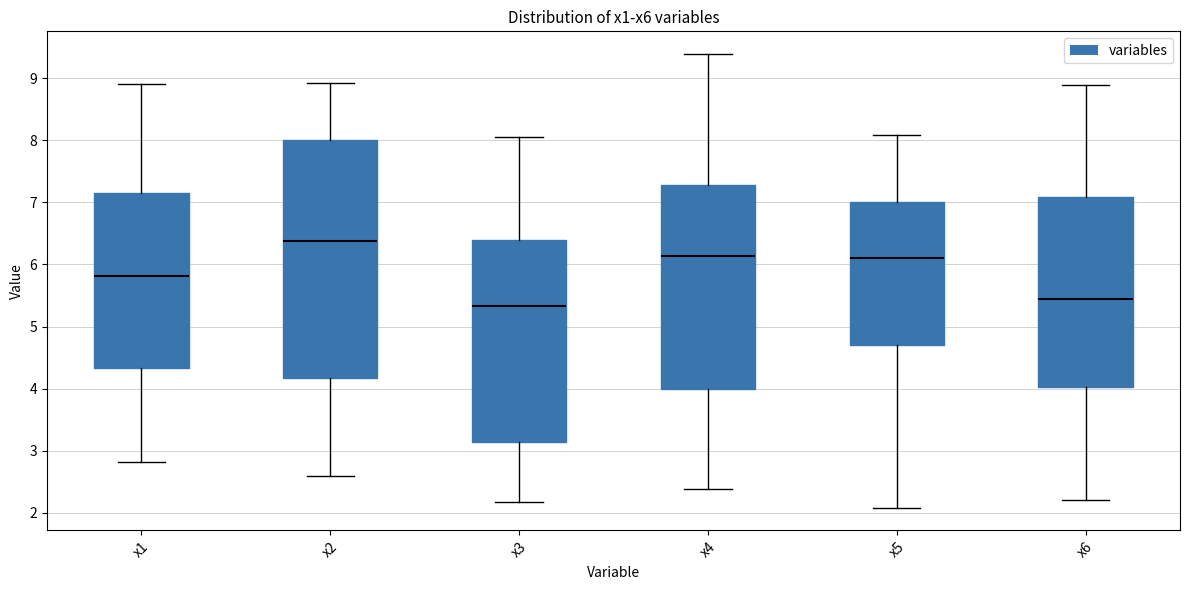

Which box is the tallest, from its lower edge to its upper edge?

x2